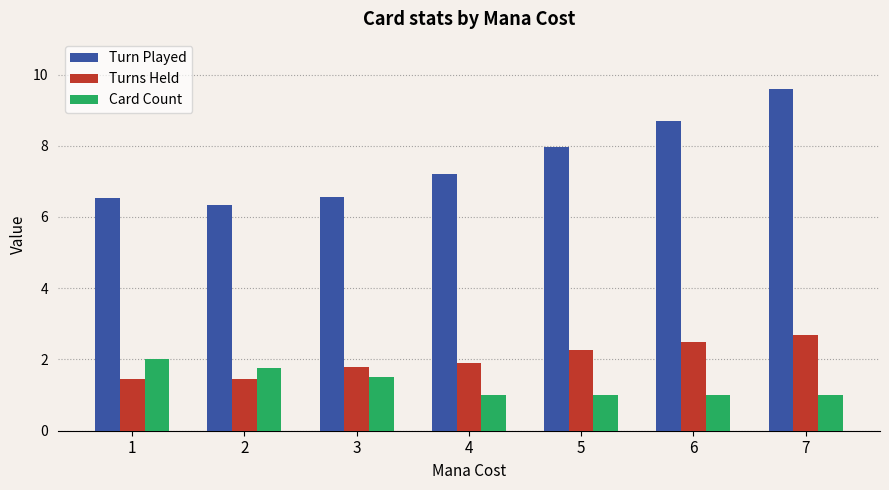

At which category does the chart reach its peak across all series?

7